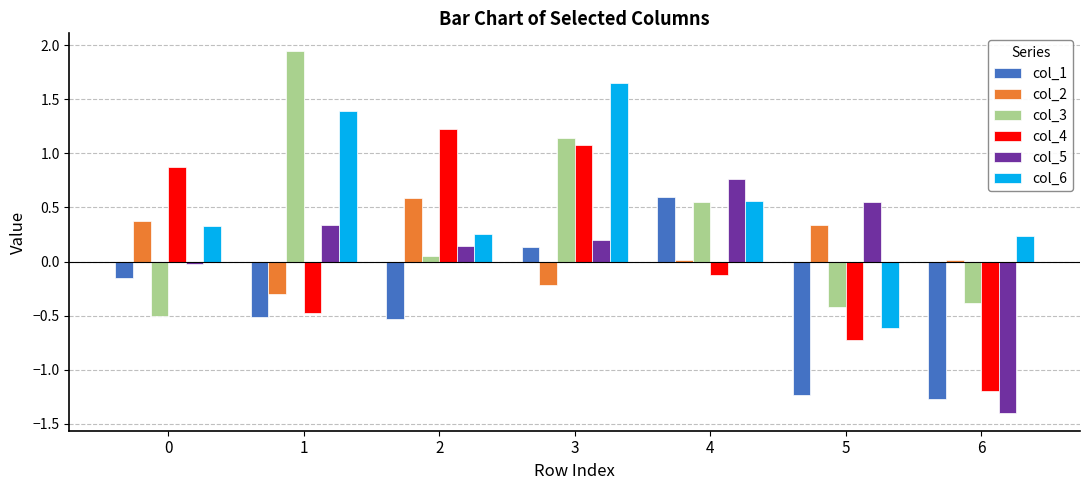

The col_2 series shows -0.5 at 1. True or false?

False